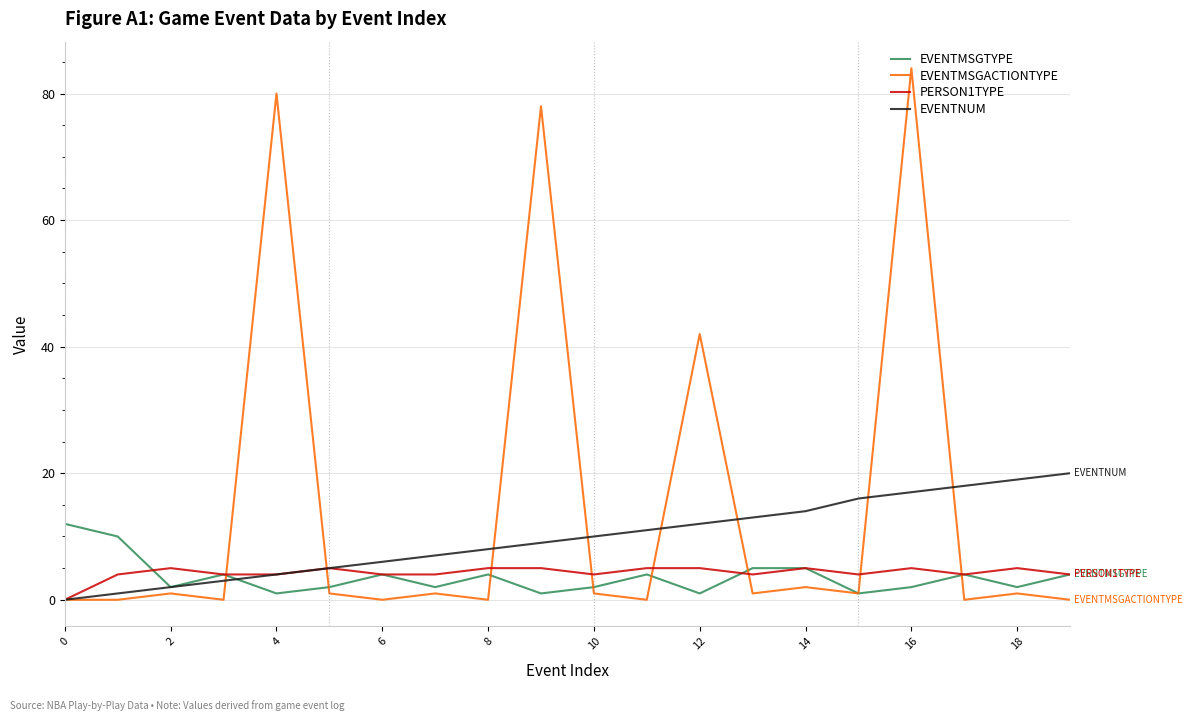

Which series has the largest total across all categories?

EVENTMSGACTIONTYPE